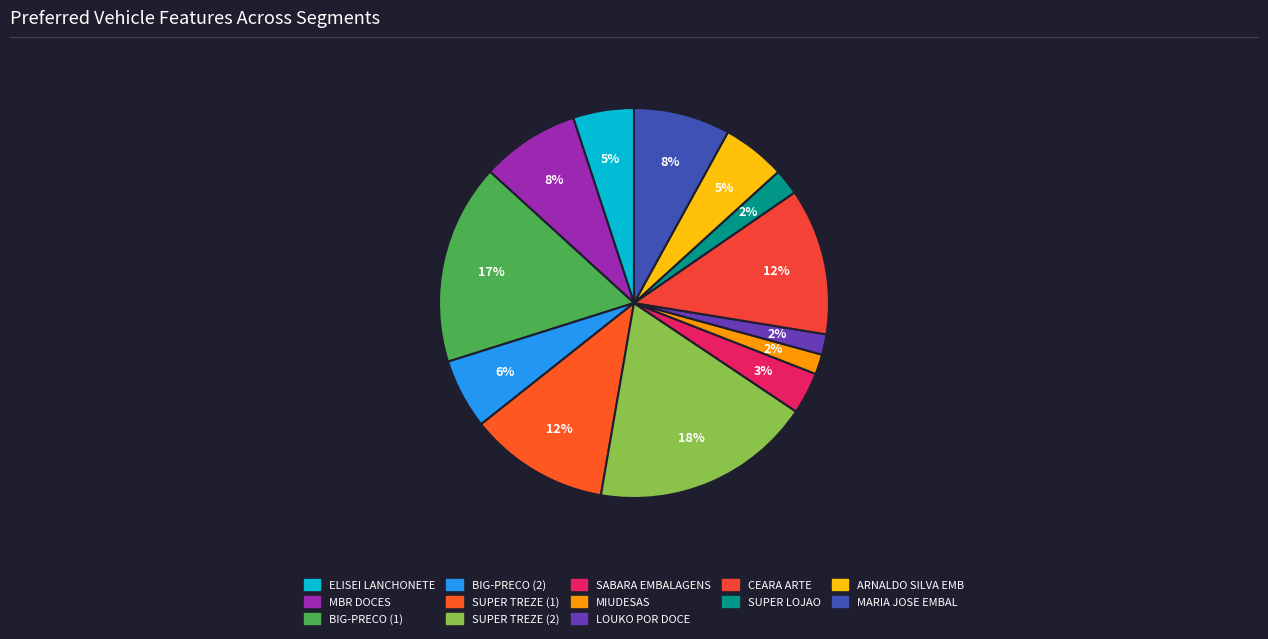

How many slices are in this pie chart?

13